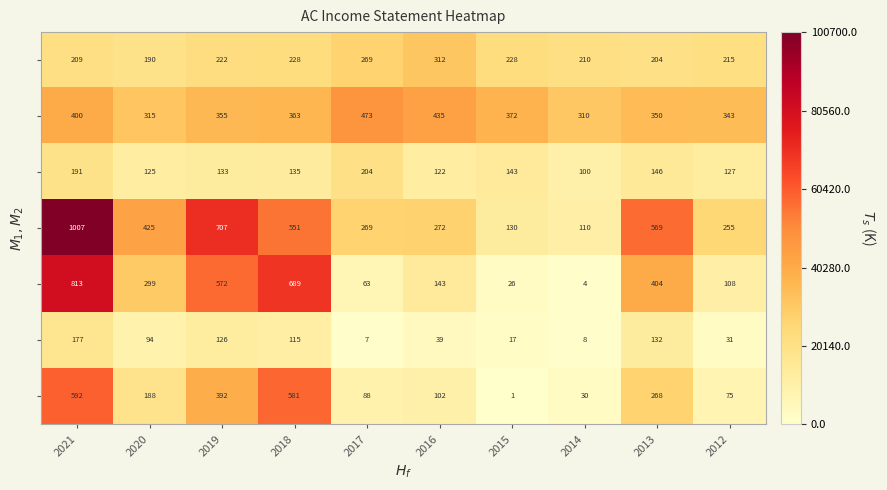

What is the spread (max minus min) of values at 2021?

830